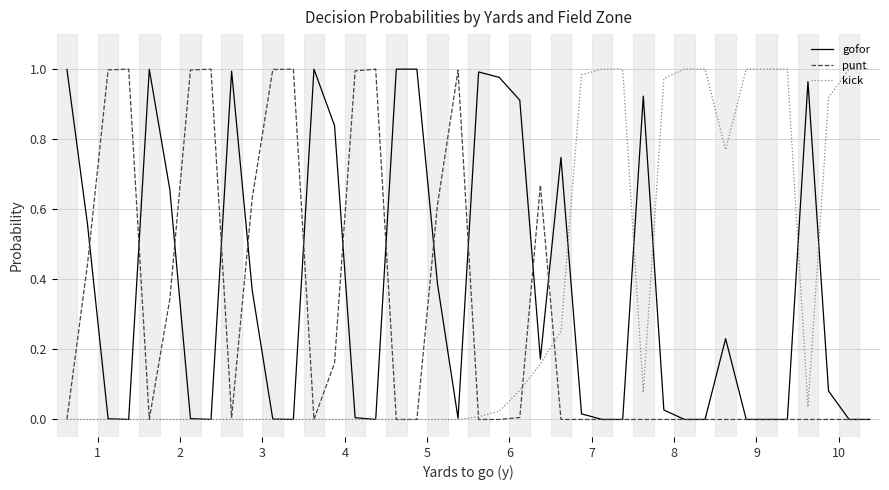

Reading left to right, list all the values displayed in this chart.

gofor: 1.0	0.6	0.0	0.0	1.0	0.7	0.0	0.0	1.0	0.4	0.0	0.0	1.0	0.8	0.0	0.0	1.0	1.0	0.4	0.0	1.0	1.0	0.9	0.2	0.7	0.0	0.0	0.0	0.9	0.0	0.0	0.0	0.2	0.0	0.0	0.0	1.0	0.1	0.0	0.0
punt: 0.0	0.4	1.0	1.0	0.0	0.3	1.0	1.0	0.0	0.6	1.0	1.0	0.0	0.2	1.0	1.0	0.0	0.0	0.6	1.0	0.0	0.0	0.0	0.7	0.0	0.0	0.0	0.0	0.0	0.0	0.0	0.0	0.0	0.0	0.0	0.0	0.0	0.0	0.0	0.0
kick: 0.0	0.0	0.0	0.0	0.0	0.0	0.0	0.0	0.0	0.0	0.0	0.0	0.0	0.0	0.0	0.0	0.0	0.0	0.0	0.0	0.0	0.0	0.1	0.2	0.3	1.0	1.0	1.0	0.1	1.0	1.0	1.0	0.8	1.0	1.0	1.0	0.0	0.9	1.0	1.0